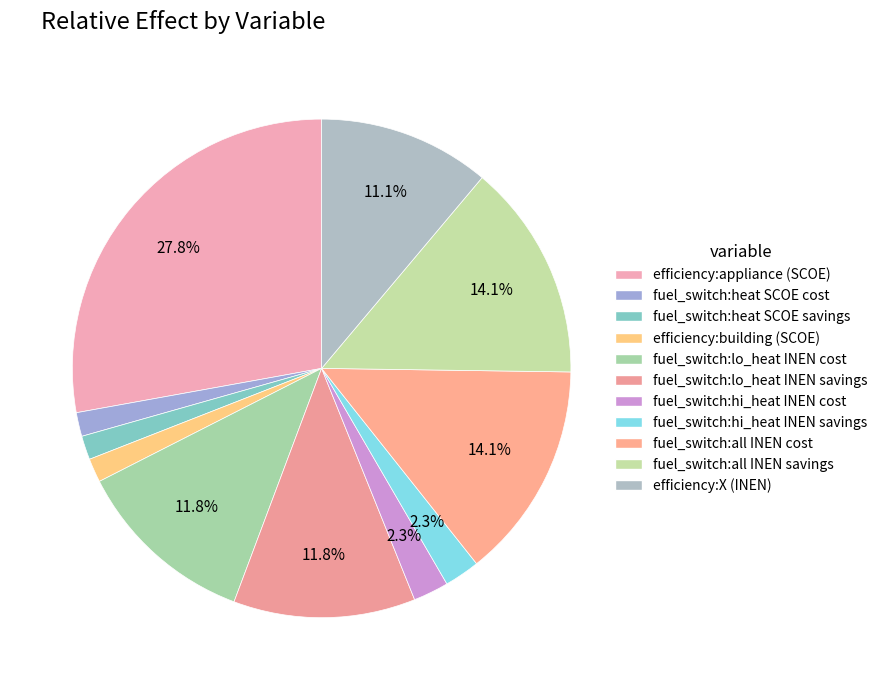

What percentage is the efficiency:building (SCOE) slice, to the nearest percent?

2%